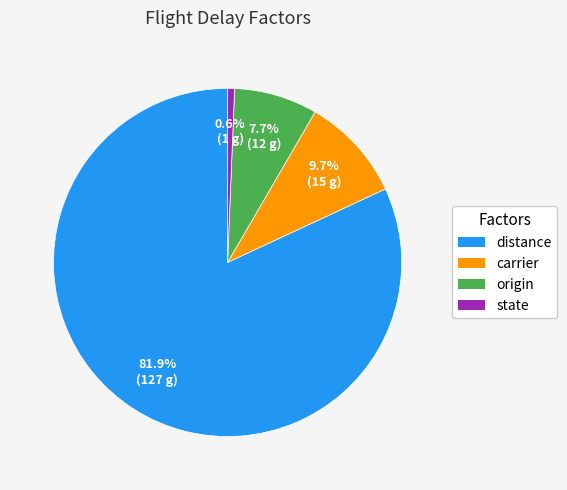

To the nearest percent, what percentage of the pie is carrier?

10%